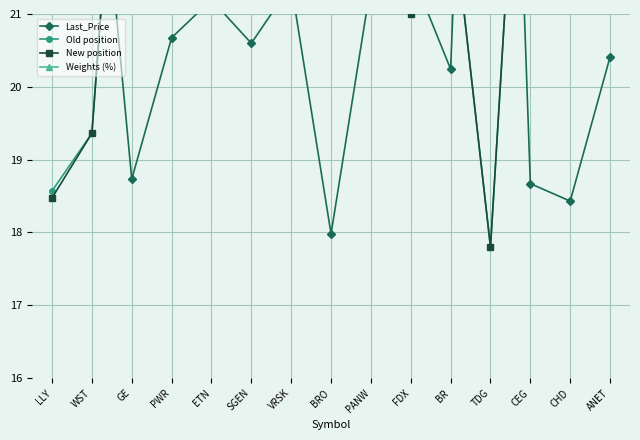

Which series has the widest spread of values?

Last_Price